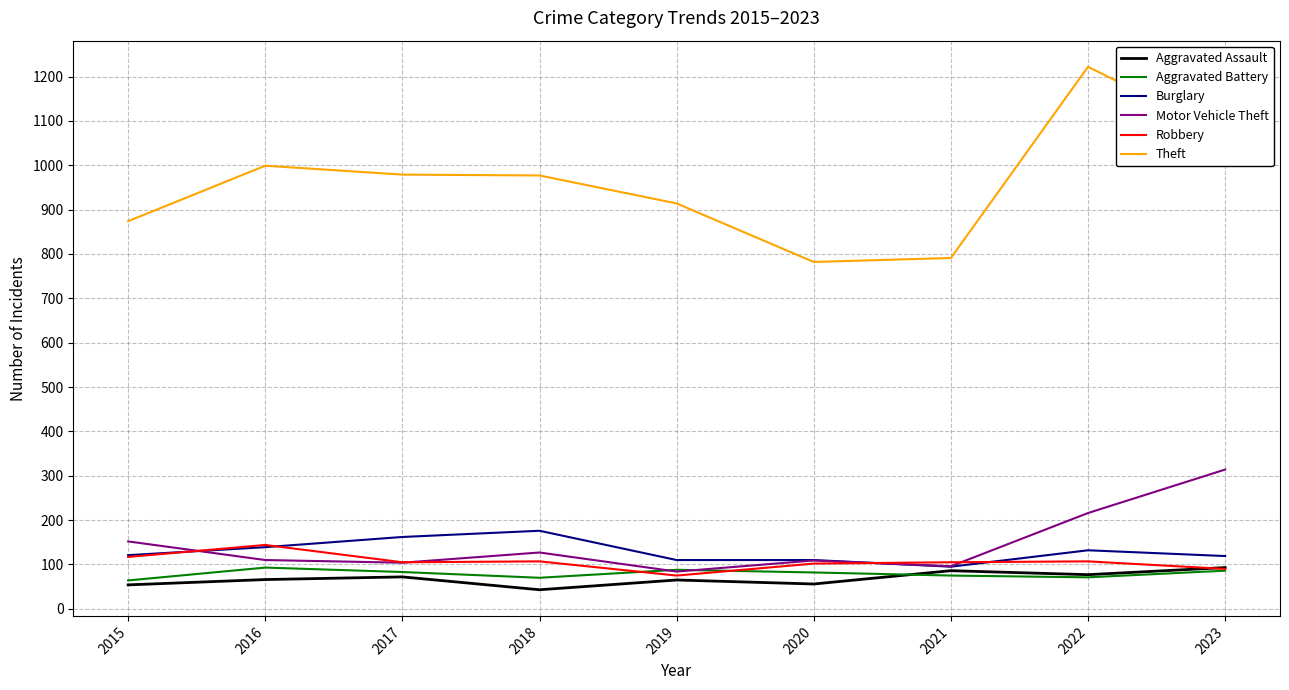

True or false: Motor Vehicle Theft and Theft cross at least once.

False